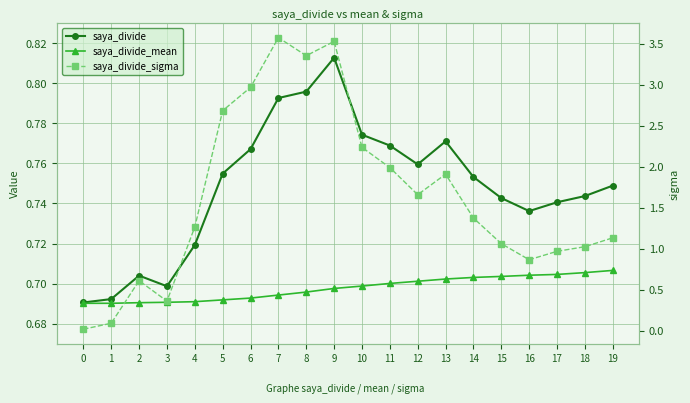

Does the chart have visible grid lines?

Yes